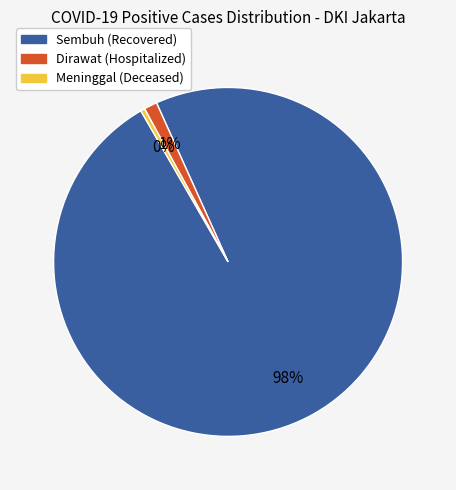

Does Meninggal account for over 50% of the chart?

No